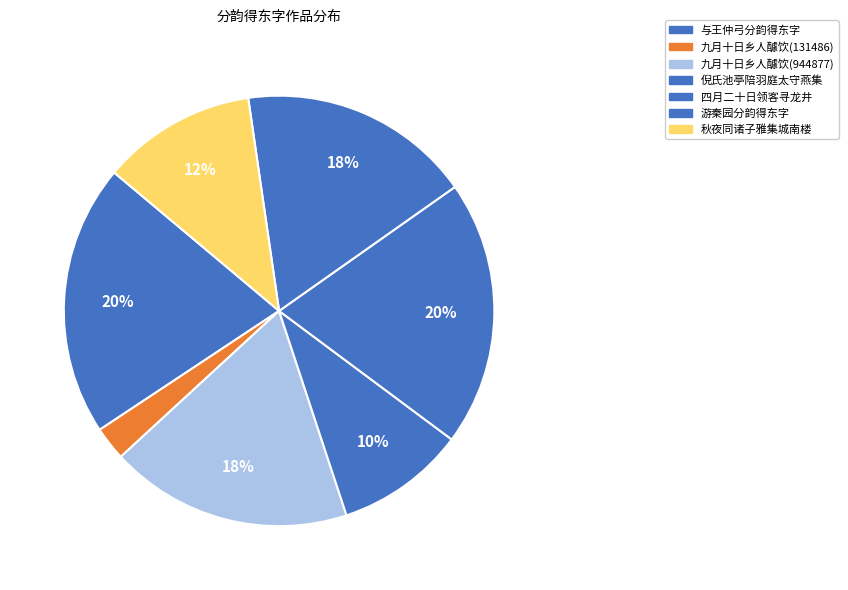

To the nearest percent, what is the difference between the largest and smallest slice percentages?

18%